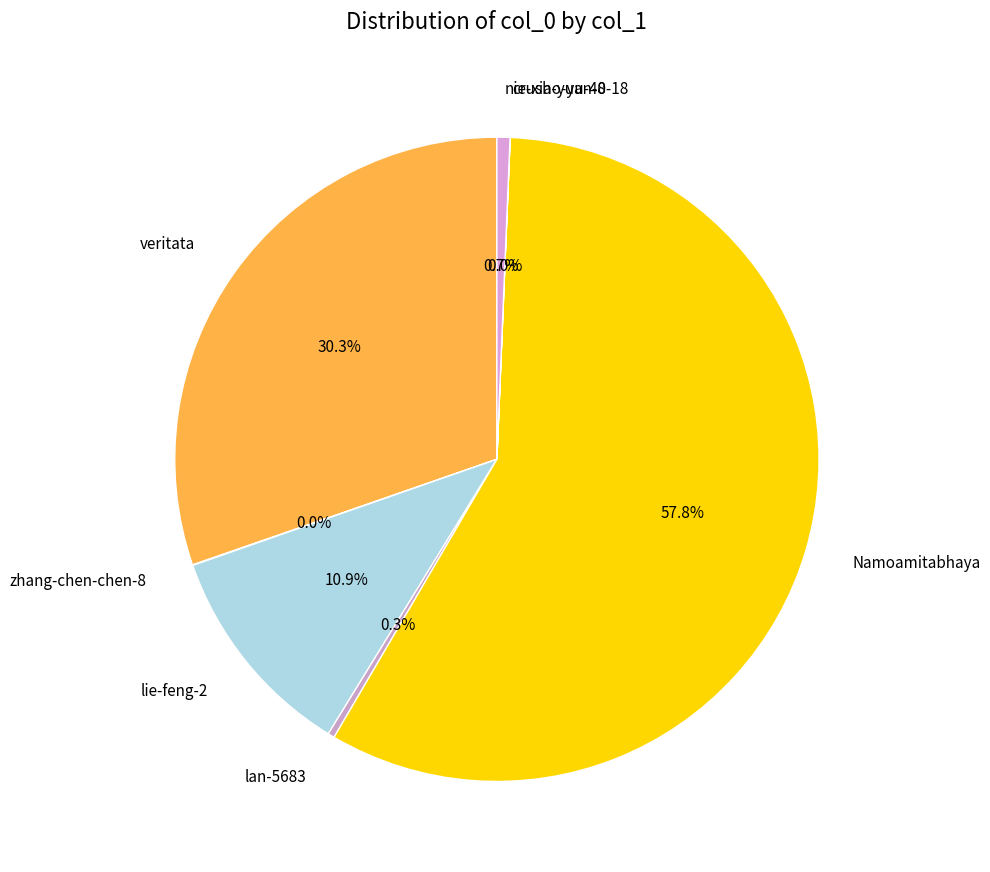

Is it true that veritata is 30% of the pie?

True